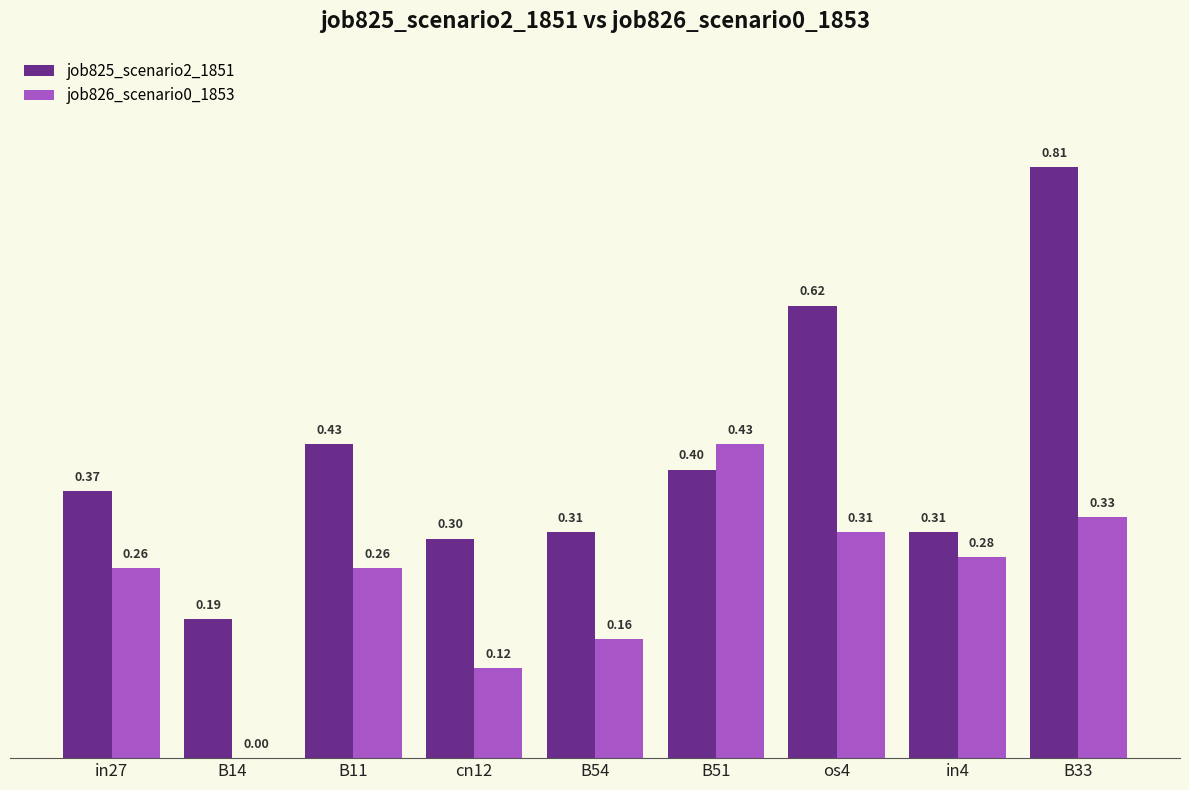

Between in4 and B33, which series saw the biggest shift?

job825_scenario2_1851